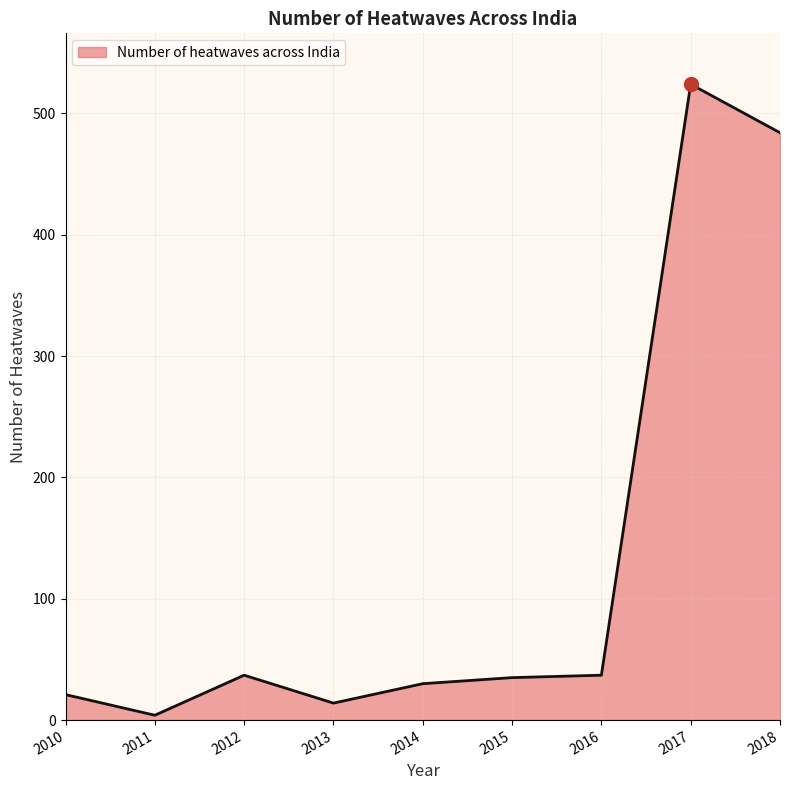

True or false: the data shows 14 at 2013.

True